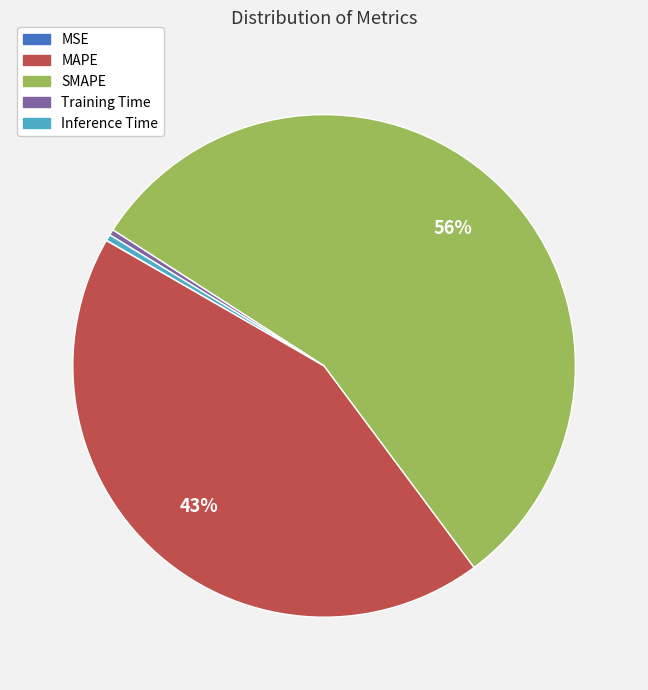

Which category accounts for the majority?

SMAPE